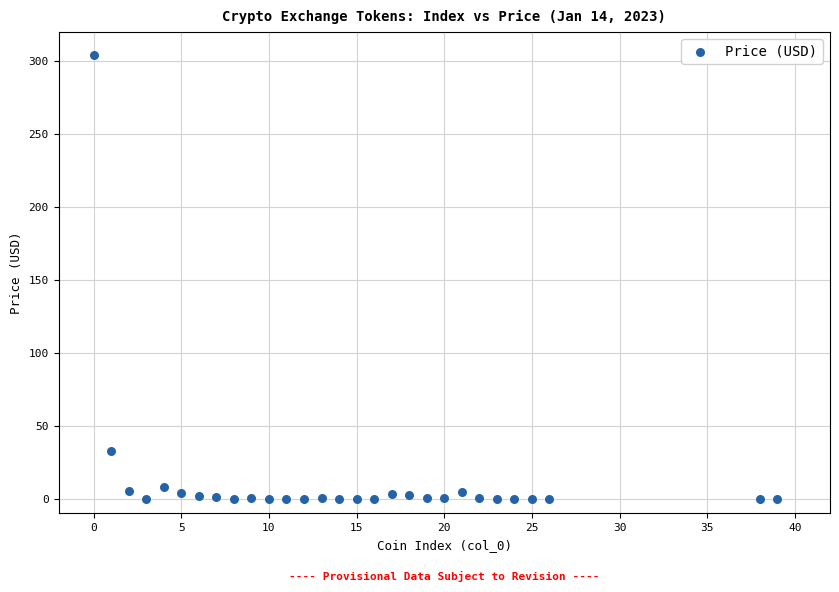

What is the range of X values (max minus min)?

39.0